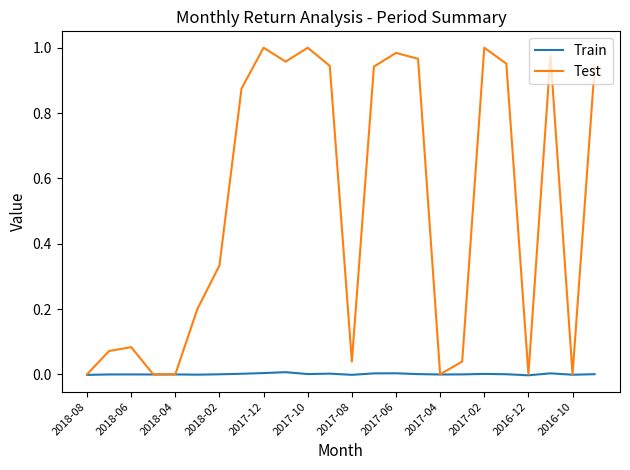

Which series has the largest total across all categories?

Test